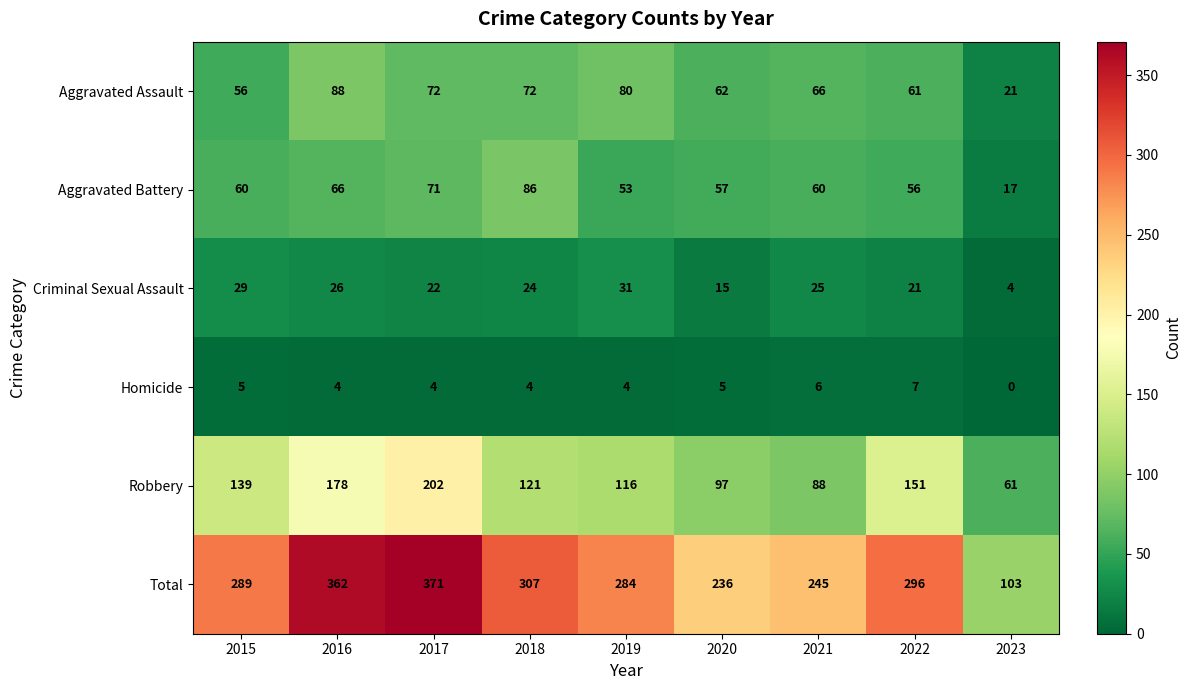

How many series are shown in this chart?

6